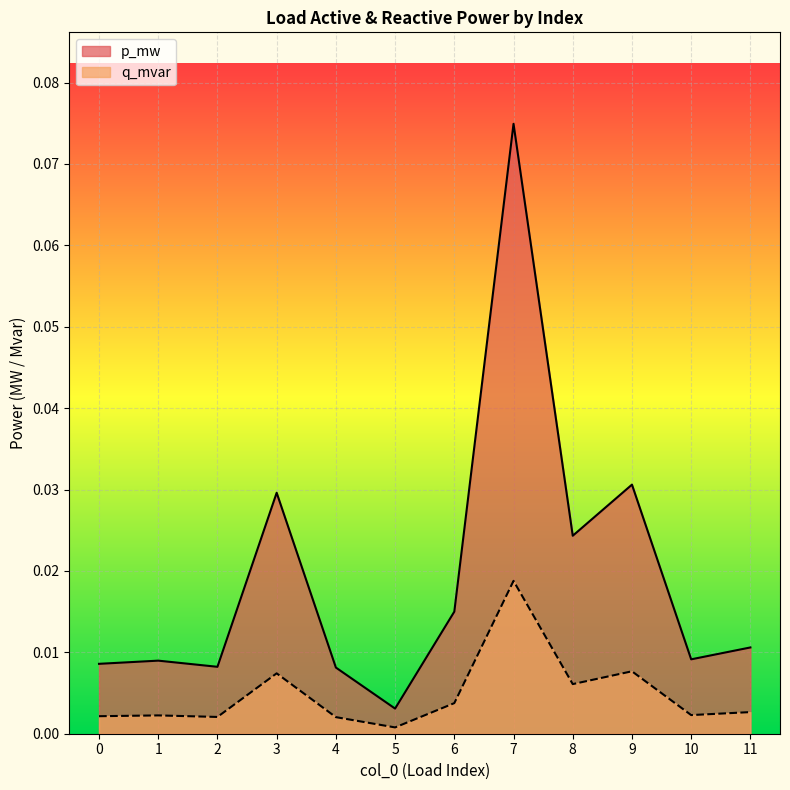

Reading left to right, list all the values displayed in this chart.

p_mw: 0=0.0	1=0.0	2=0.0	3=0.0	4=0.0	5=0.0	6=0.0	7=0.1	8=0.0	9=0.0	10=0.0	11=0.0
q_mvar: 0=0.0	1=0.0	2=0.0	3=0.0	4=0.0	5=0.0	6=0.0	7=0.0	8=0.0	9=0.0	10=0.0	11=0.0